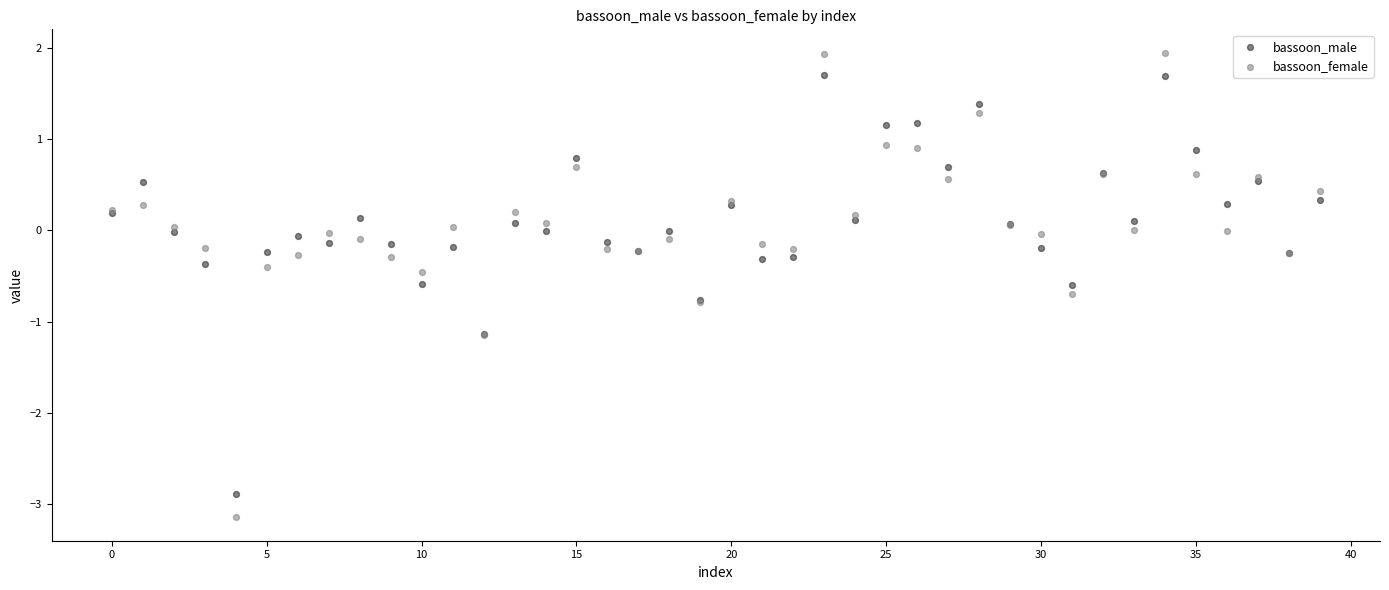

Which series has the largest Y range (max minus min)?

bassoon_female